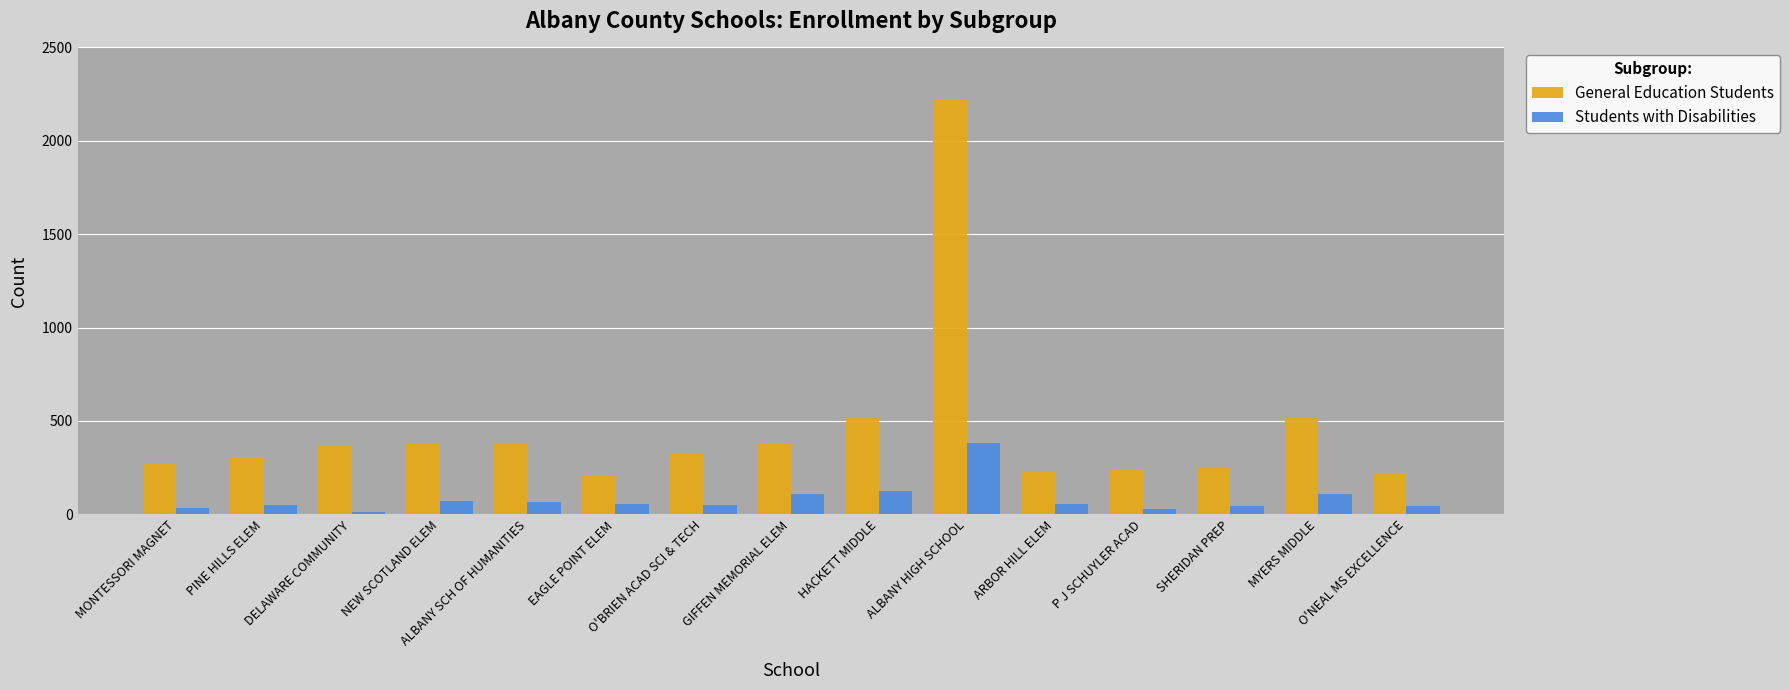

What is the minimum value for Students with Disabilities?

11